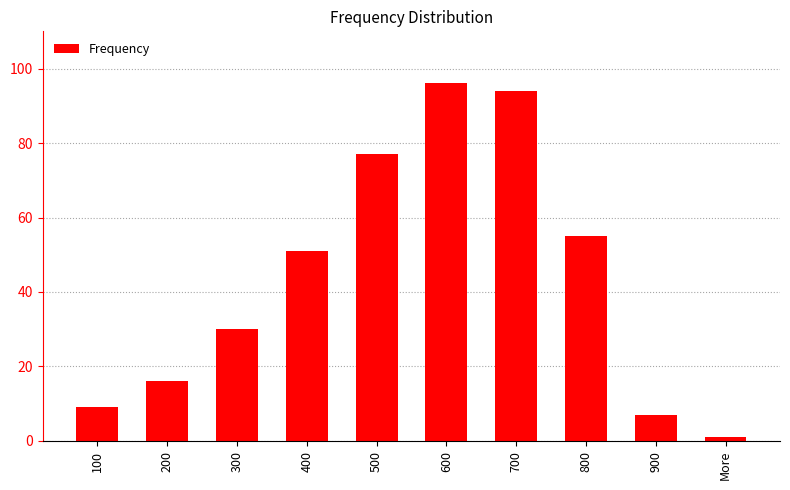

What is the smallest value displayed?

1